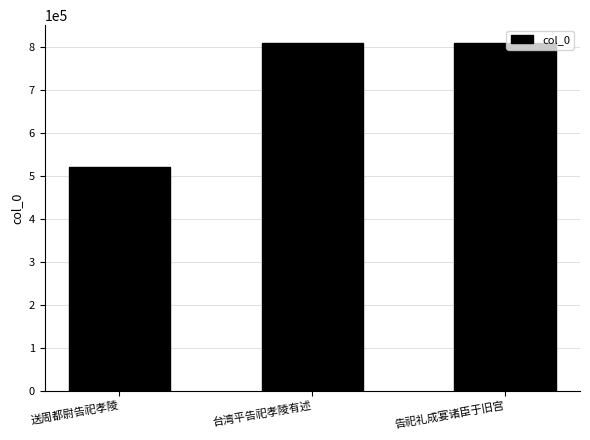

Count the number of data series in this chart.

1